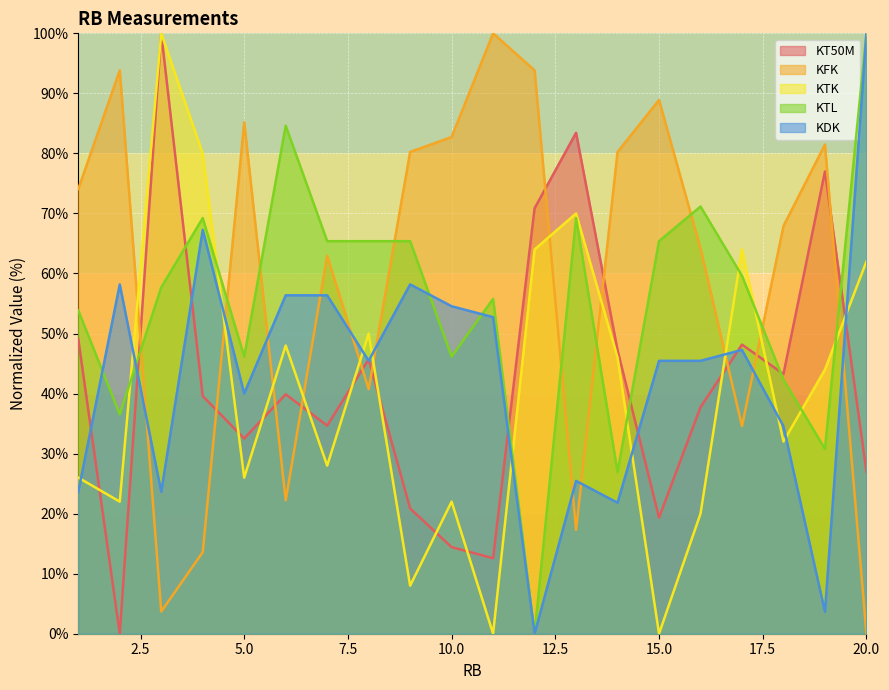

List the labels in order of KT50M value, largest first.

3, 13, 19, 12, 1, 17, 14, 8, 18, 6, 4, 16, 7, 5, 20, 9, 15, 10, 11, 2